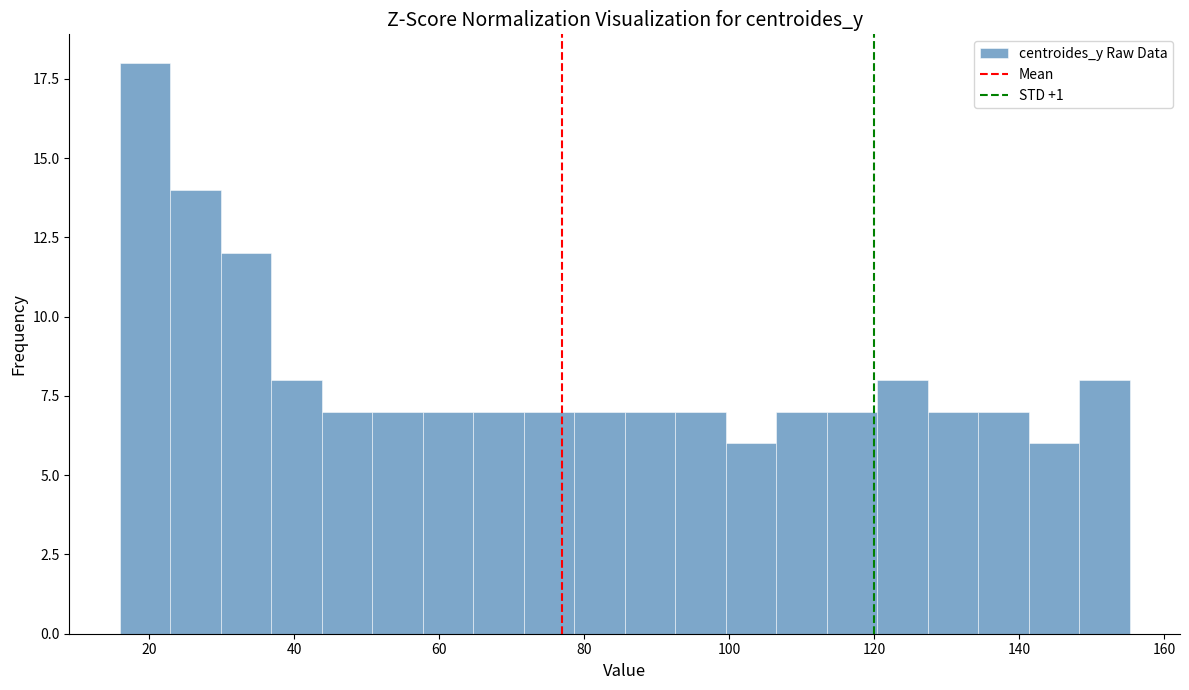

Read against the x-axis, roughly where is the centre of the tallest bar?

20